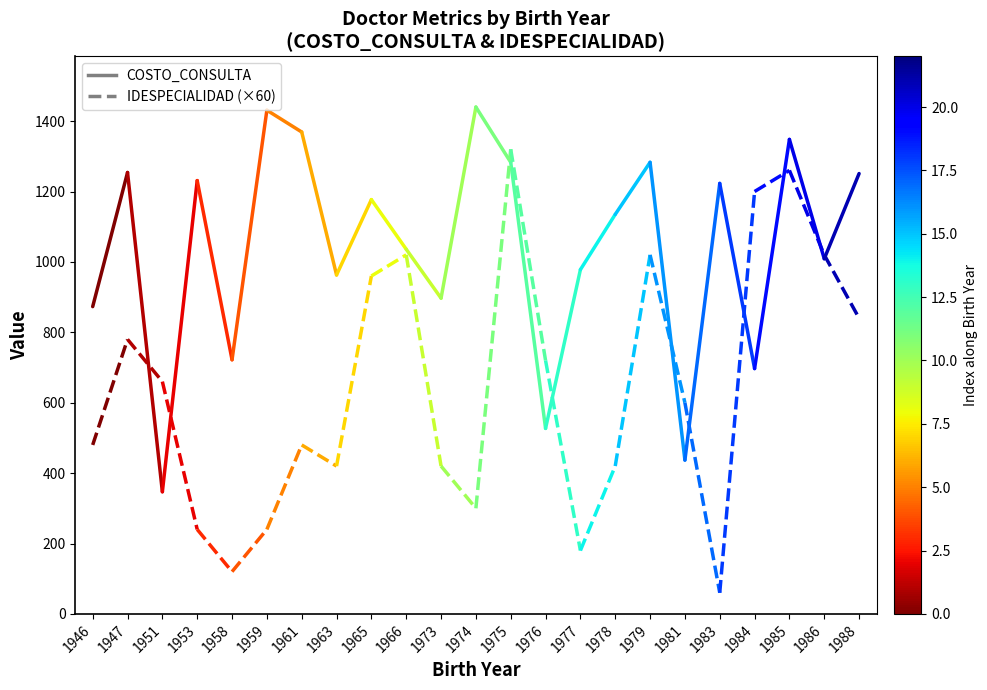

At which category is the sum across all series the highest?

1947